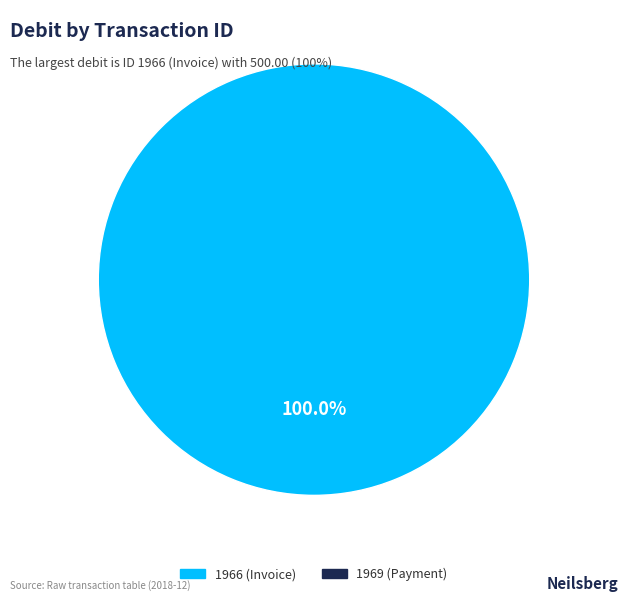

Is there a majority slice in this chart?

Yes